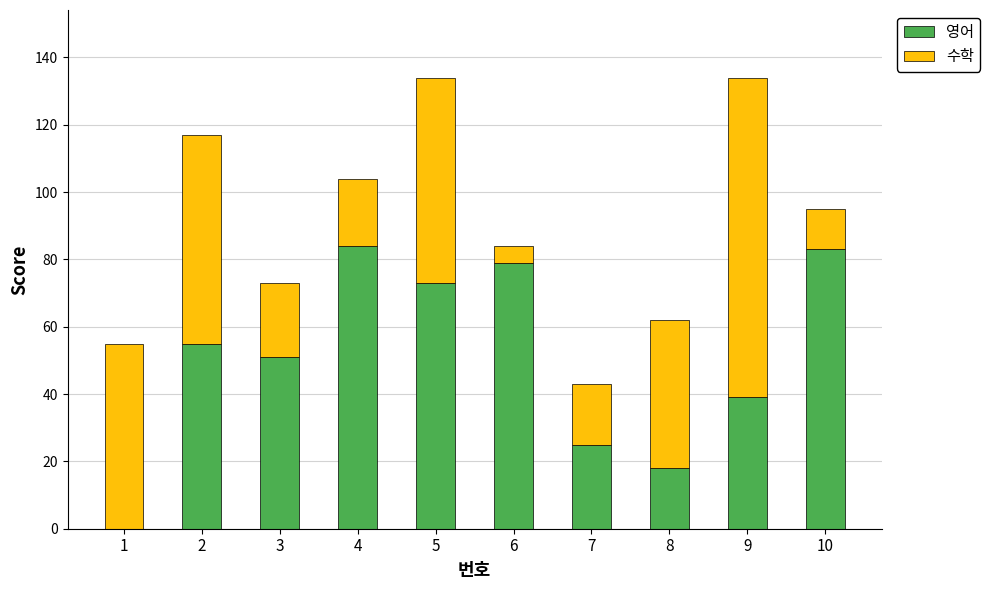

What is the highest value of the 영어 series?

84